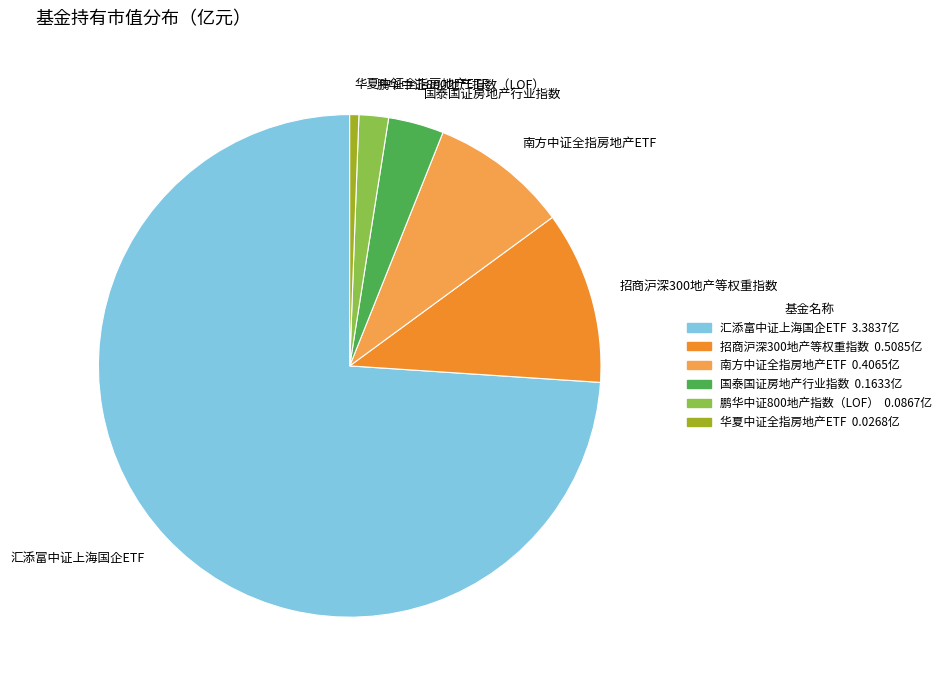

Rank the categories by value from highest to lowest.

汇添富中证上海国企ETF, 招商沪深300地产等权重指数, 南方中证全指房地产ETF, 国泰国证房地产行业指数, 鹏华中证800地产指数（LOF）, 华夏中证全指房地产ETF